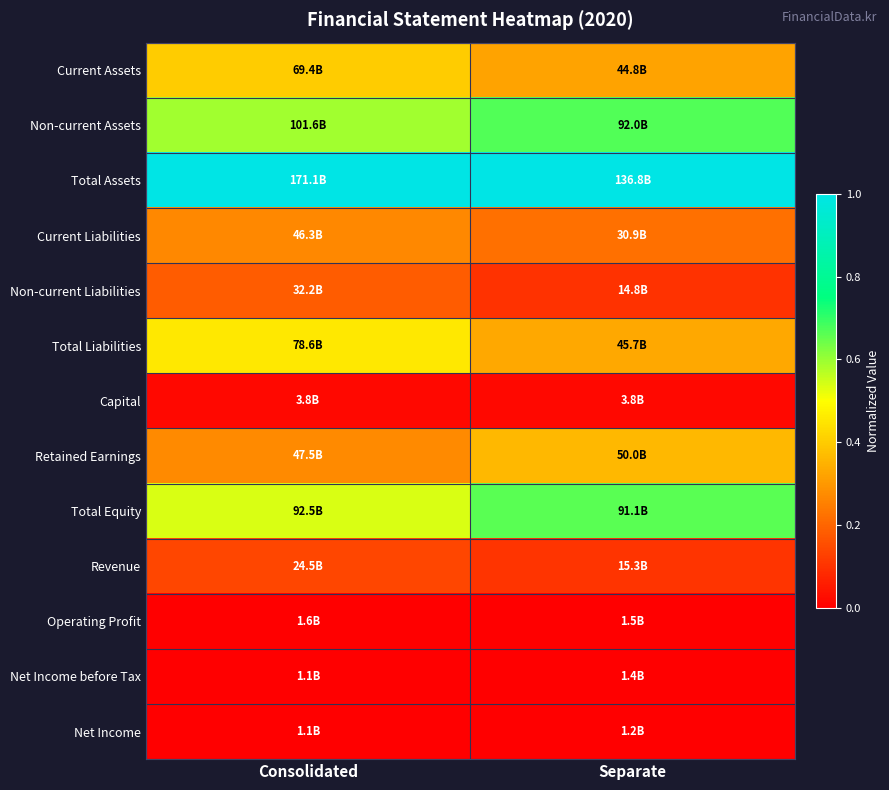

Reading left to right, what are all the values shown in this chart?

Current Assets: Consolidated=0.4	Separate=0.3
Non-current Assets: Consolidated=0.6	Separate=0.7
Total Assets: Consolidated=1.0	Separate=1.0
Current Liabilities: Consolidated=0.3	Separate=0.2
Non-current Liabilities: Consolidated=0.2	Separate=0.1
Total Liabilities: Consolidated=0.5	Separate=0.3
Capital: Consolidated=0.0	Separate=0.0
Retained Earnings: Consolidated=0.3	Separate=0.4
Total Equity: Consolidated=0.5	Separate=0.7
Revenue: Consolidated=0.1	Separate=0.1
Operating Profit: Consolidated=0.0	Separate=0.0
Net Income before Tax: Consolidated=0.0	Separate=0.0
Net Income: Consolidated=0.0	Separate=0.0